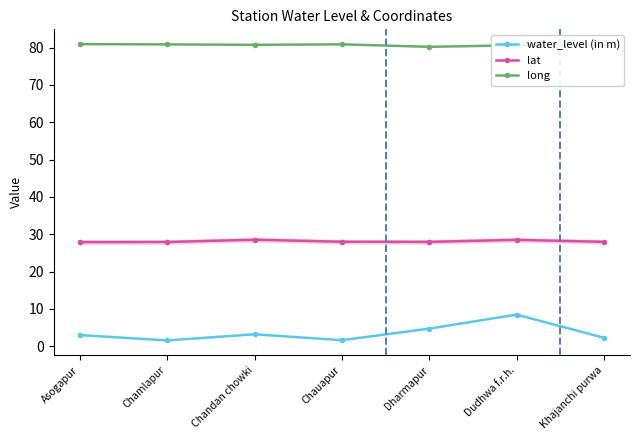

What is the difference between the highest and lowest values at Dharmapur?

75.5